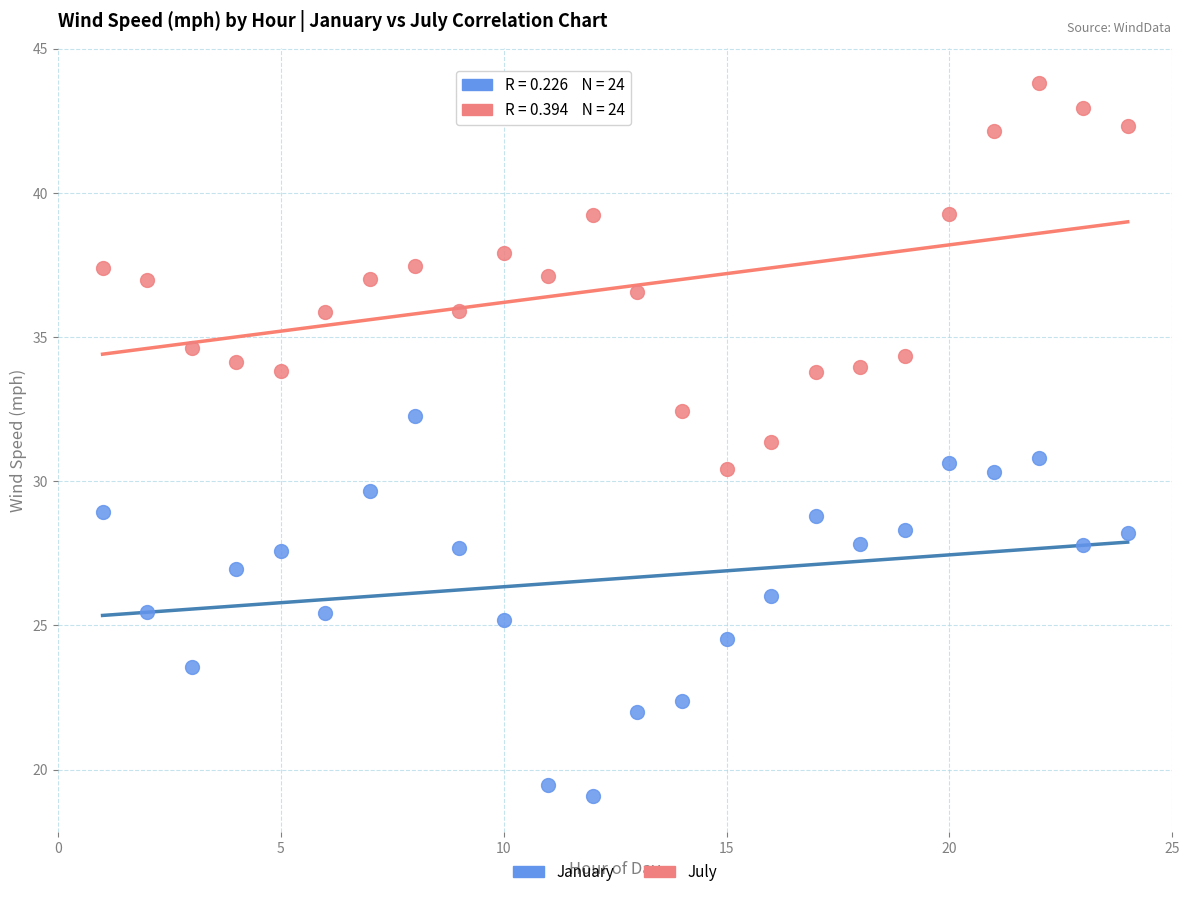

What is the X range (max minus min) for the scatter plot?

23.0